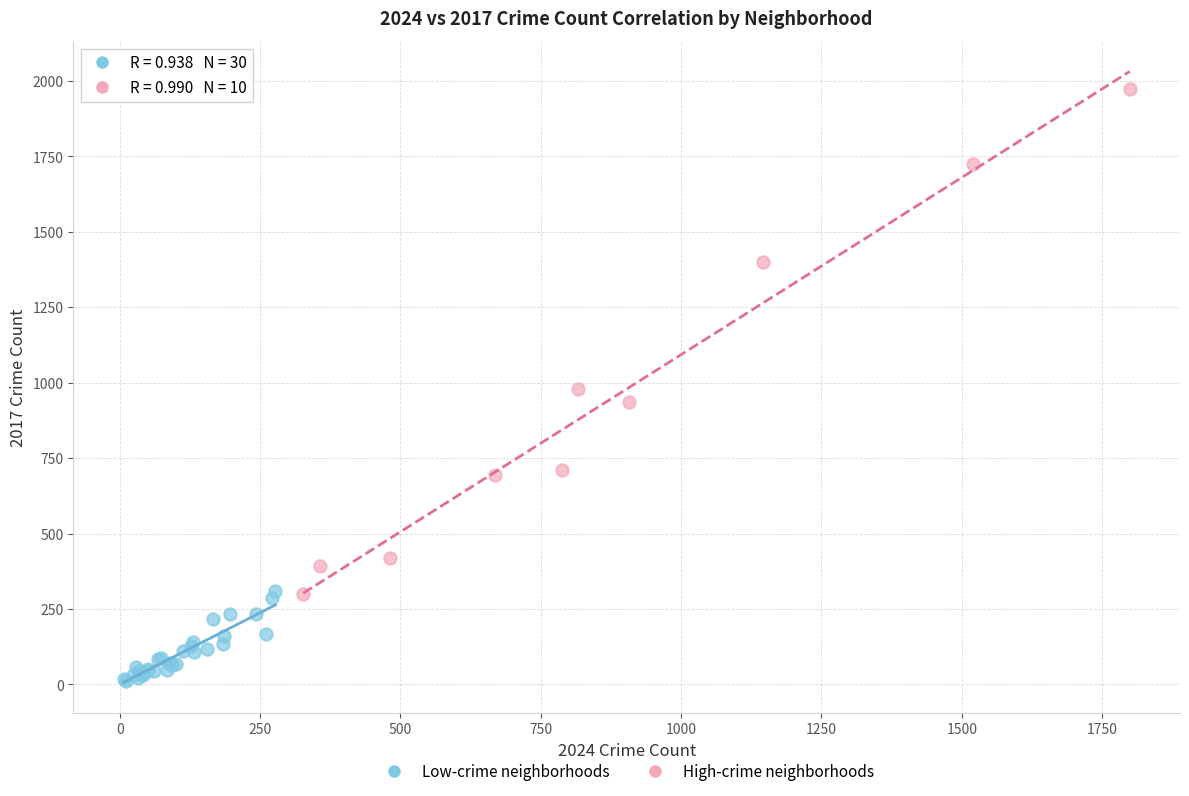

What are all the series names shown in the legend?

Low-crime neighborhoods, High-crime neighborhoods